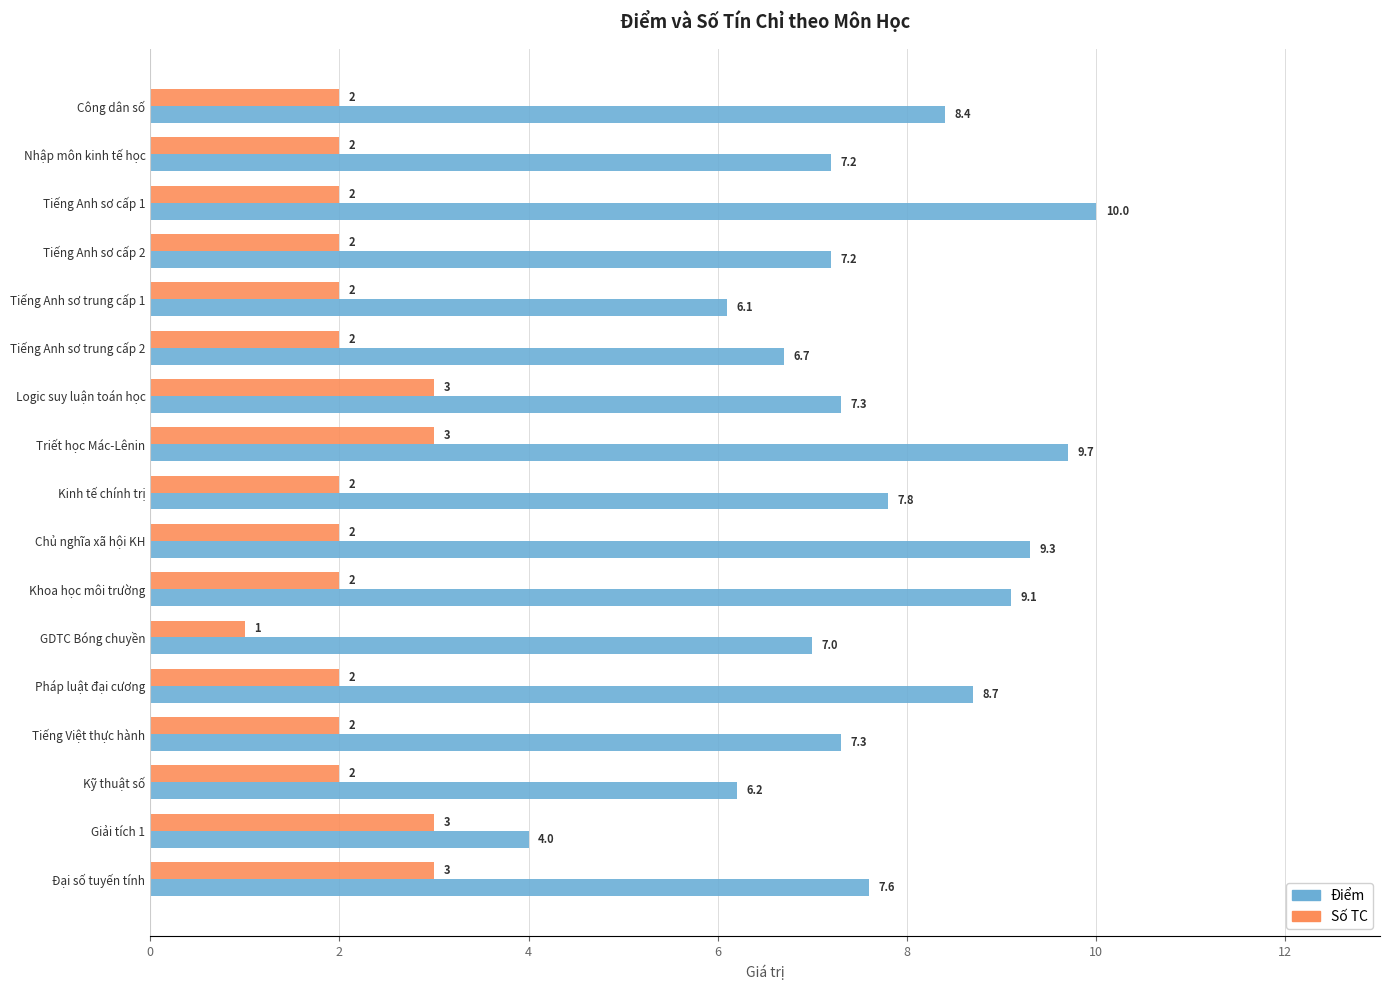

At which label is Điểm closest to 7?

GDTC Bóng chuyền